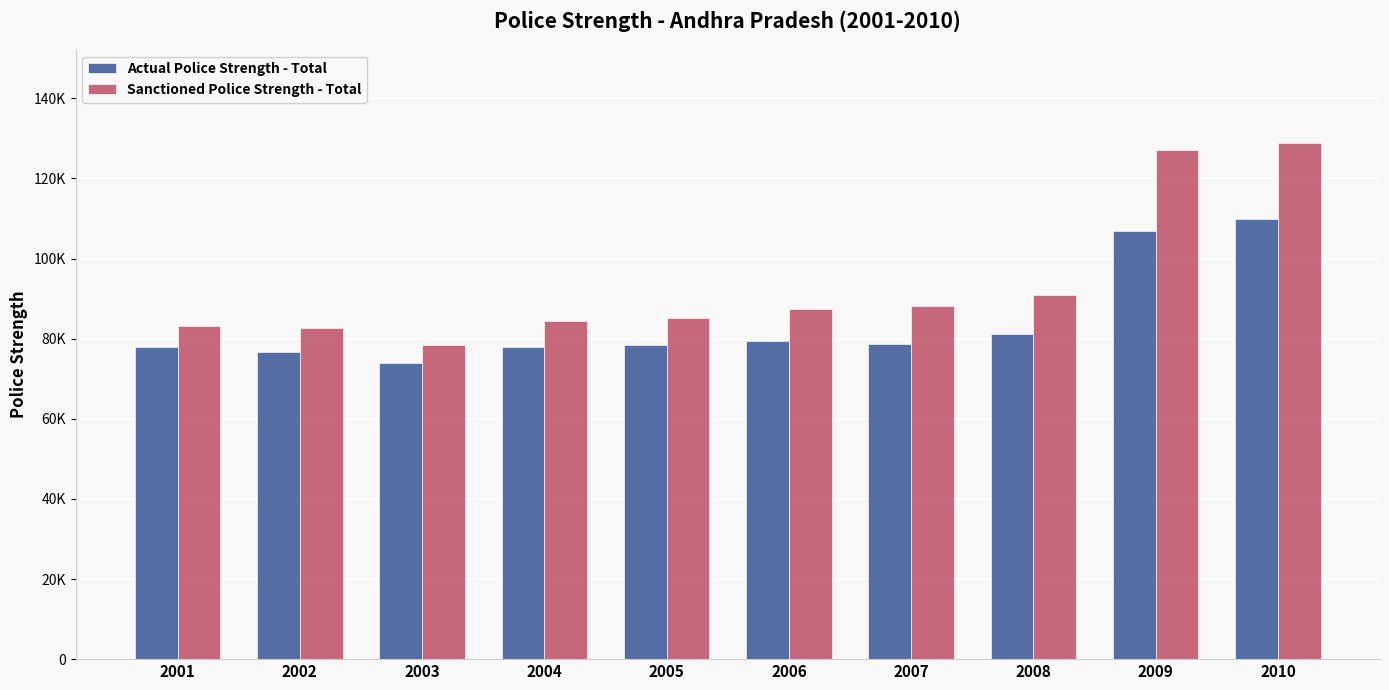

Are the bars horizontal?

No